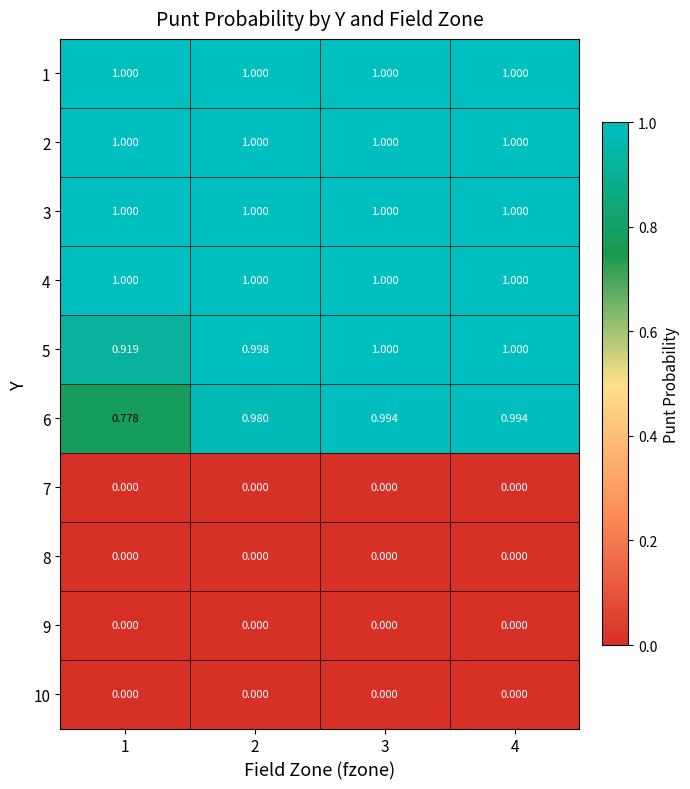

Which has a higher value, 1 or 4?

1